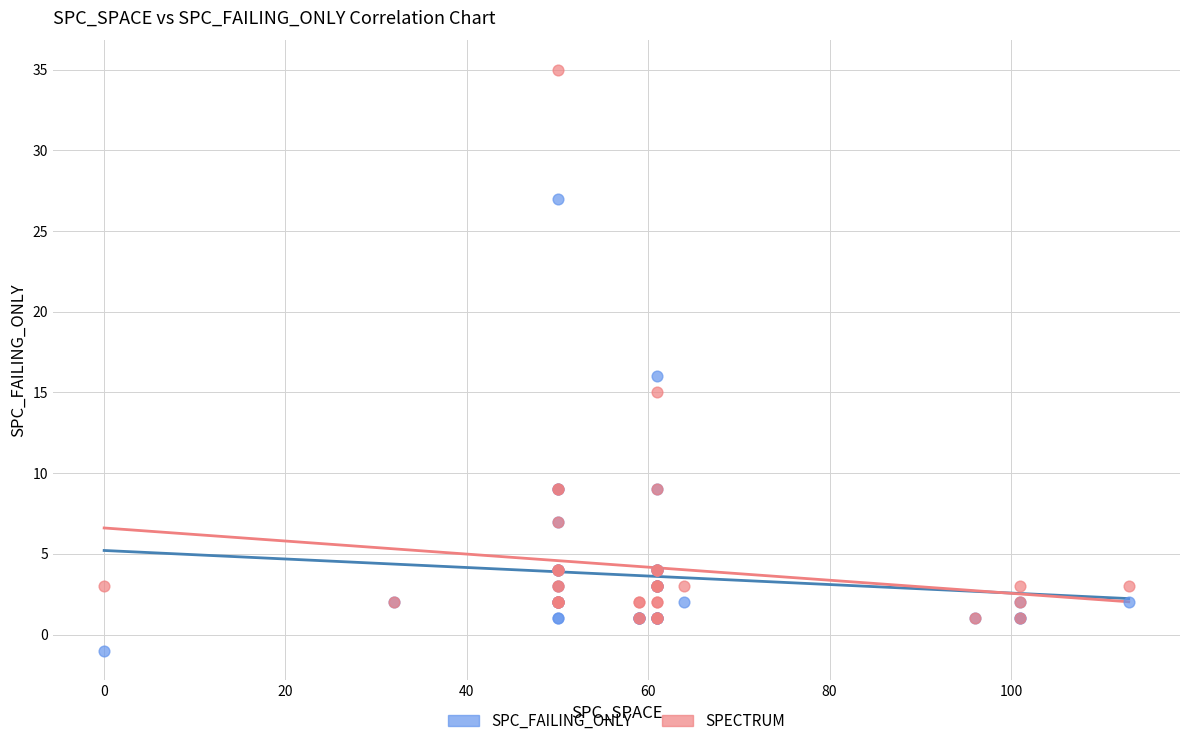

What are all the series names shown in the legend?

SPC_FAILING_ONLY, SPECTRUM